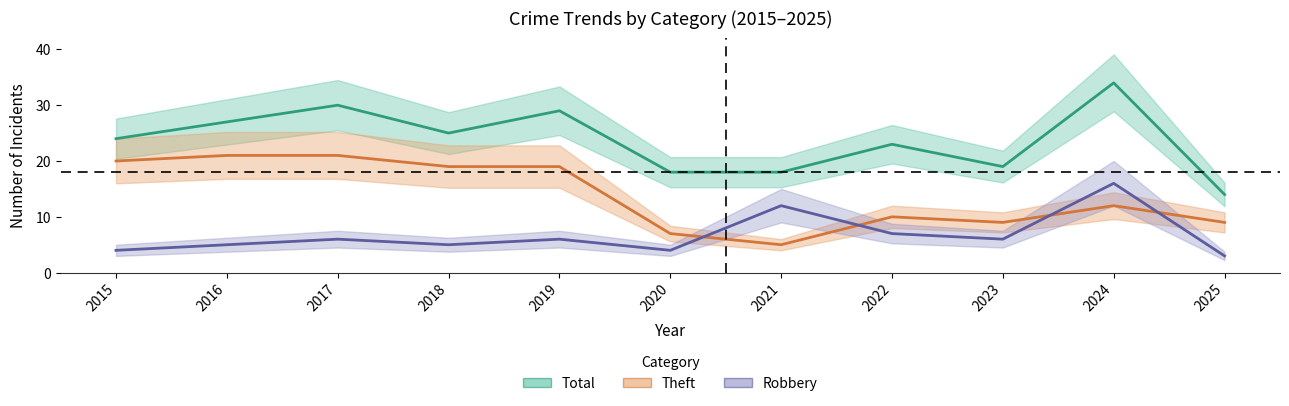

Reading left to right, what are all the values shown in this chart?

Total: 24	27	30	25	29	18	18	23	19	34	14
Theft: 20	21	21	19	19	7	5	10	9	12	9
Robbery: 4	5	6	5	6	4	12	7	6	16	3